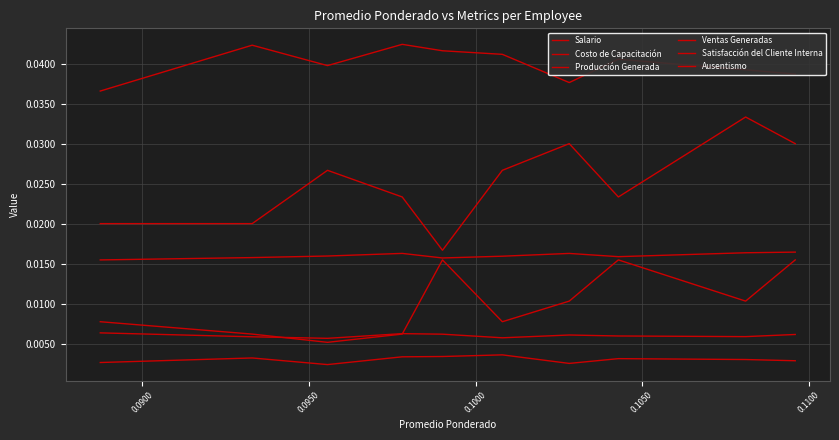

What position from the left is 0.0950?

3